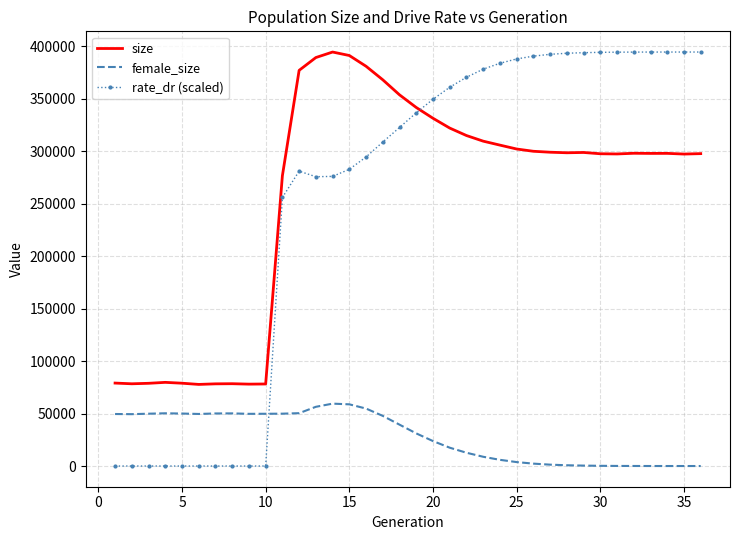

What is the greatest value displayed?

394628.0